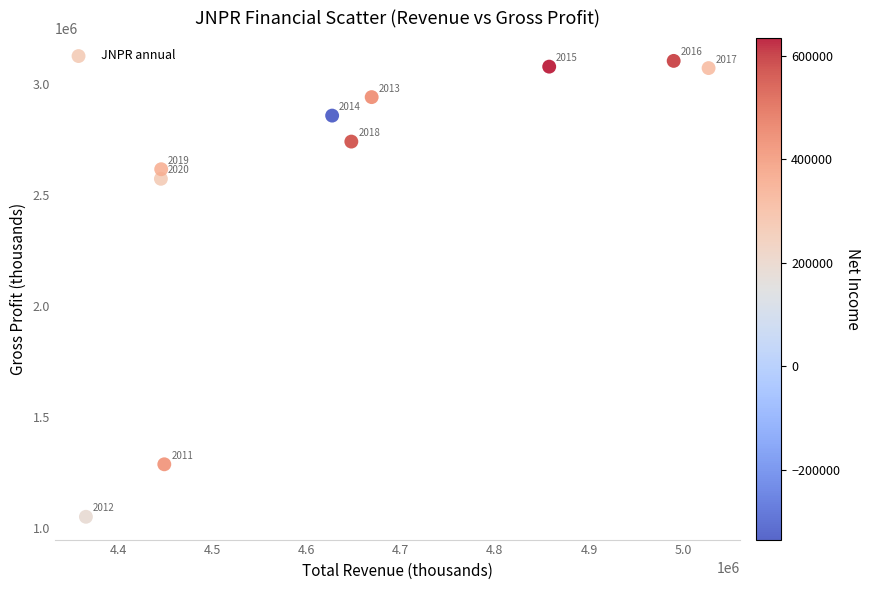

What is the average Y value?

2532720